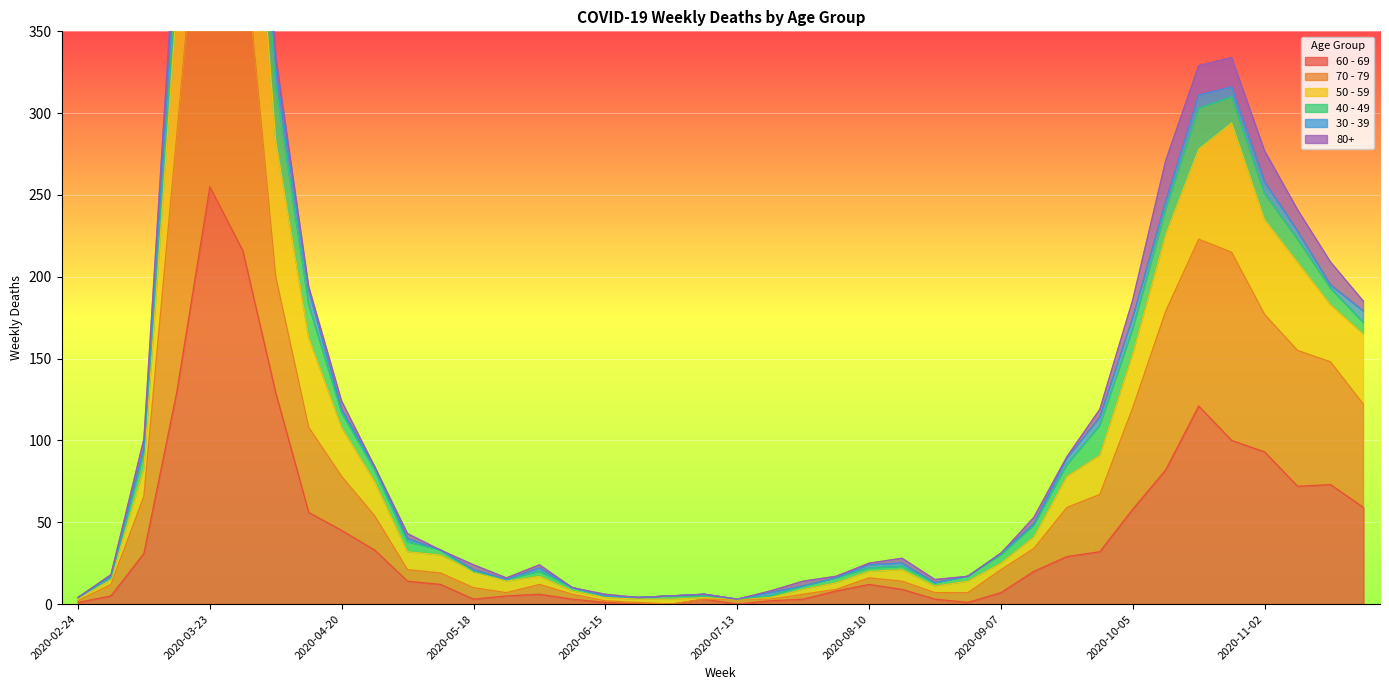

Where is 70 - 79 nearest to the value 257?

2020-03-16